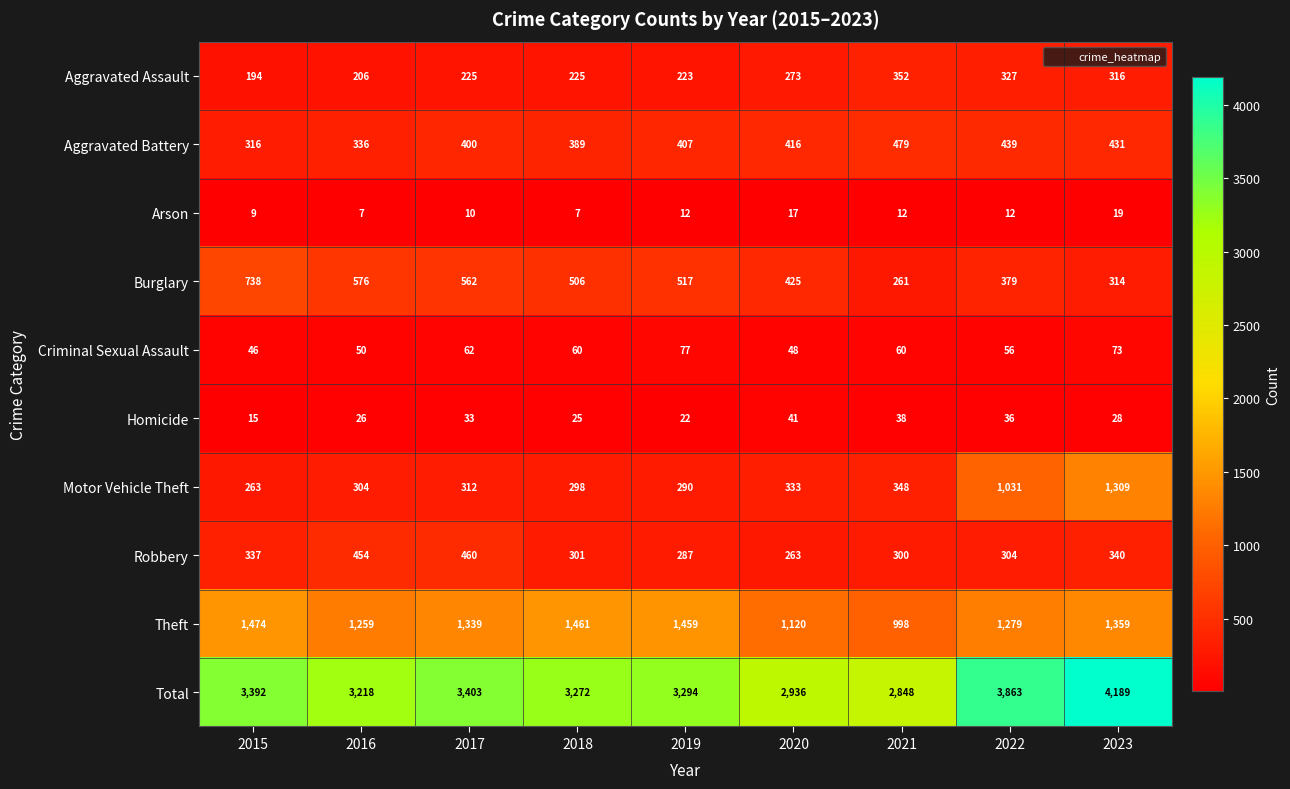

Which series has the widest spread of values?

Total